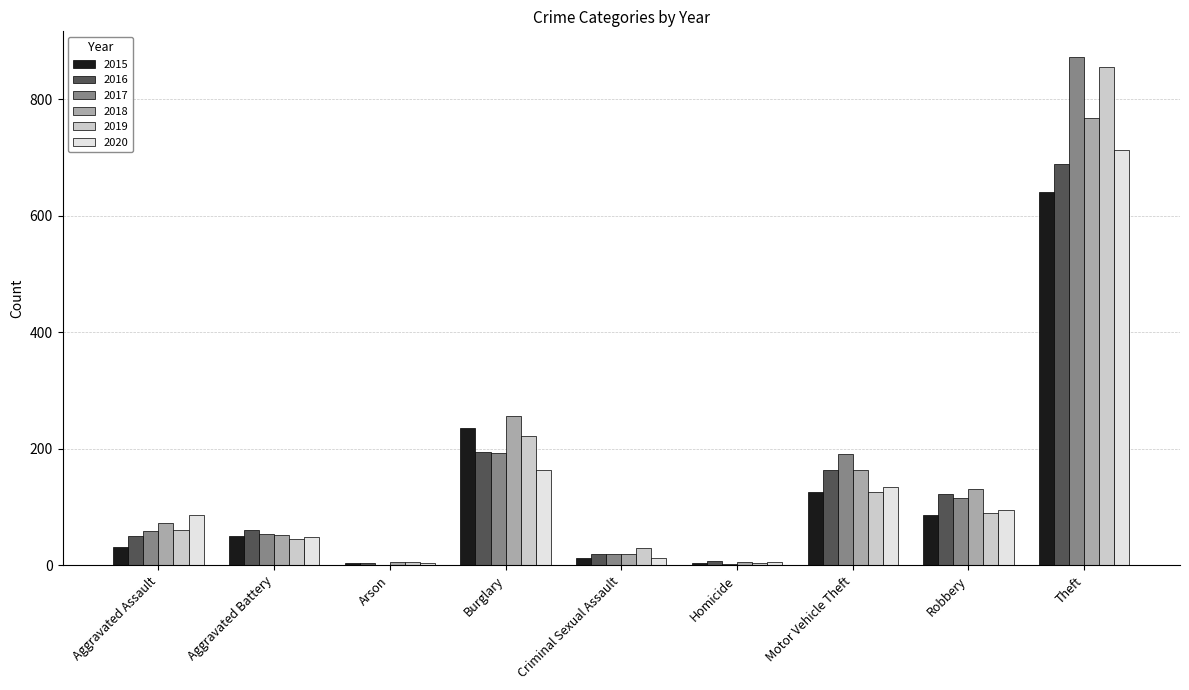

True or false: 2017 has a value of 340 at Burglary.

False